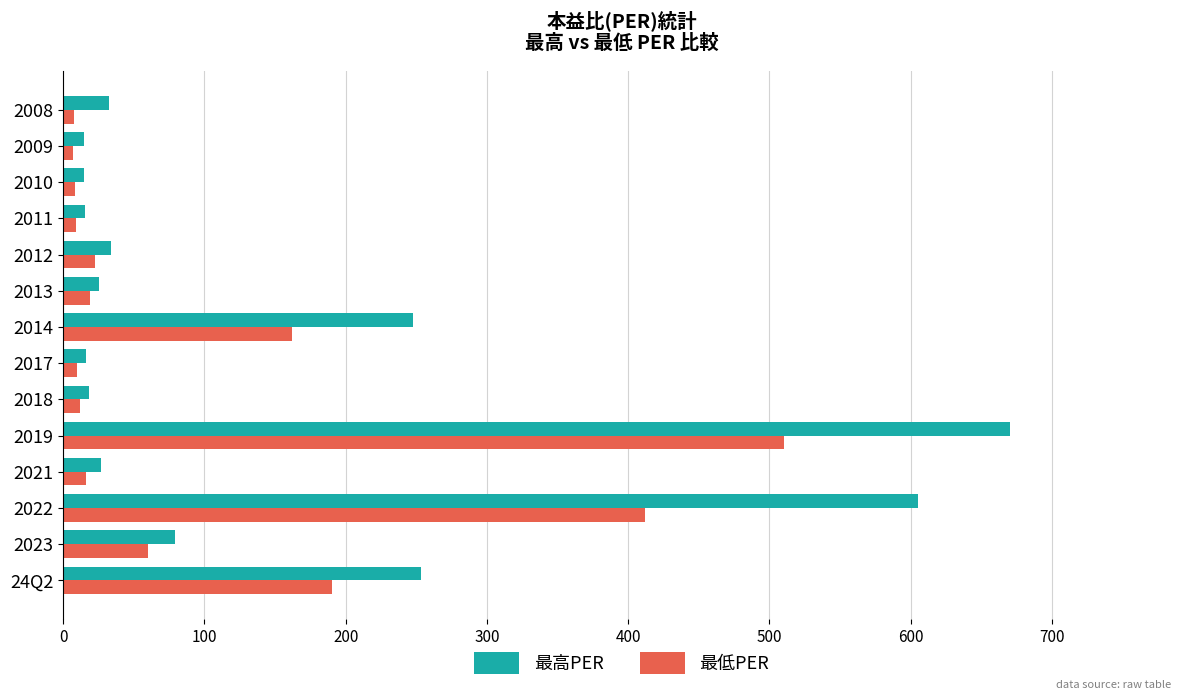

What value does the 最高PER series have at 2021?

27.0